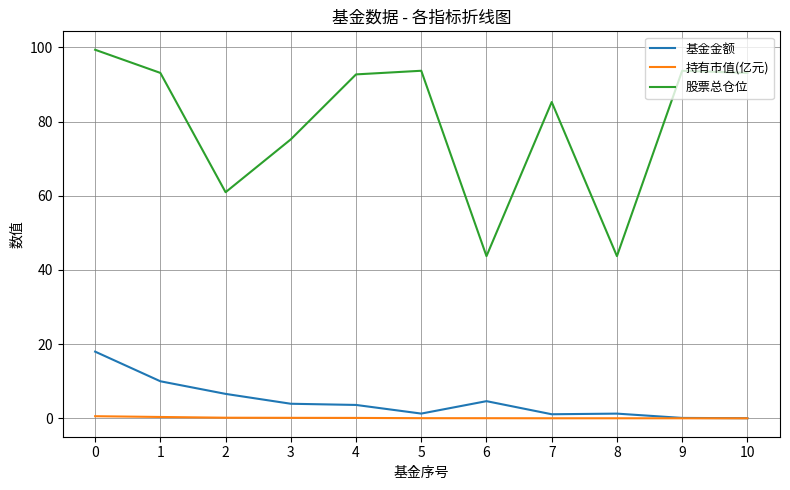

Which series has the widest spread of values?

股票总仓位